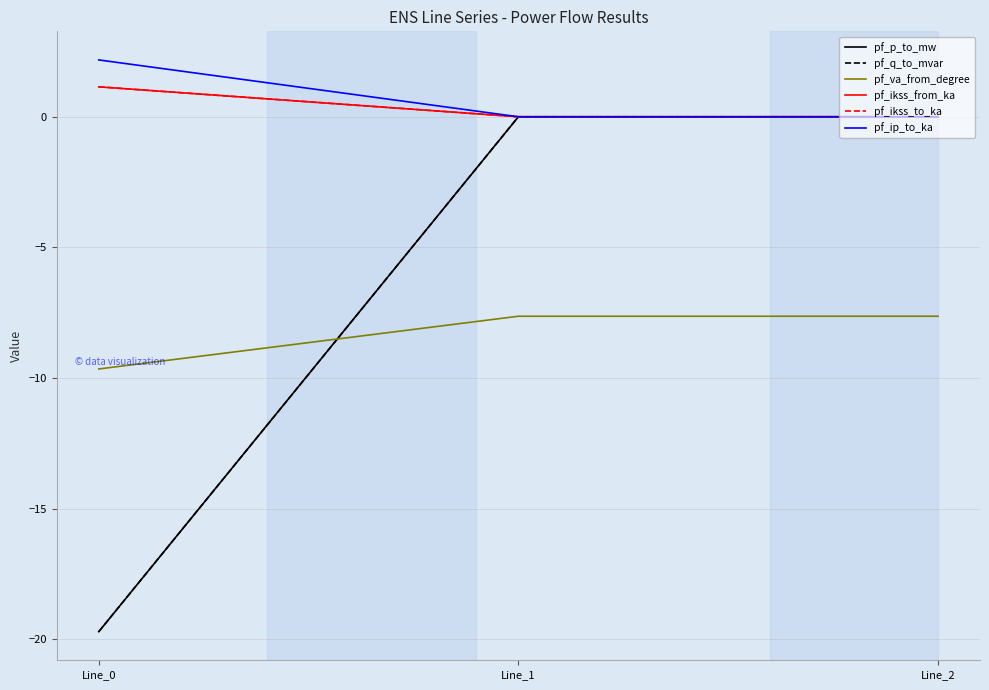

What is the smallest value displayed?

-19.7